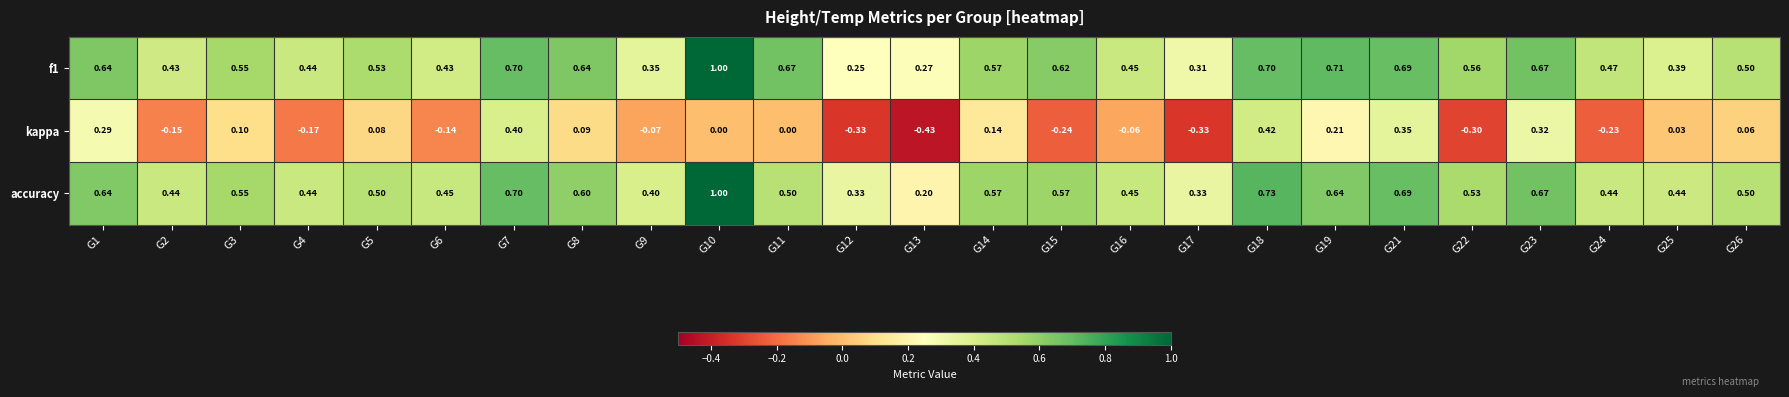

Which series has the largest range (max minus min)?

kappa